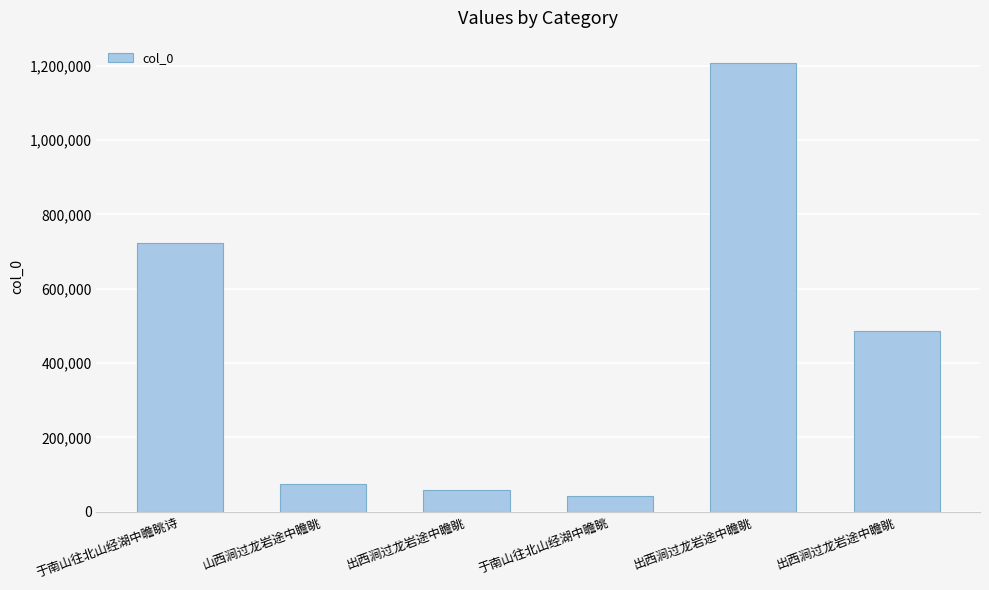

Approximately how many times larger is the value at 出西涧过龙岩途中瞻眺 compared to 出西涧过龙岩途中瞻眺?

8.4